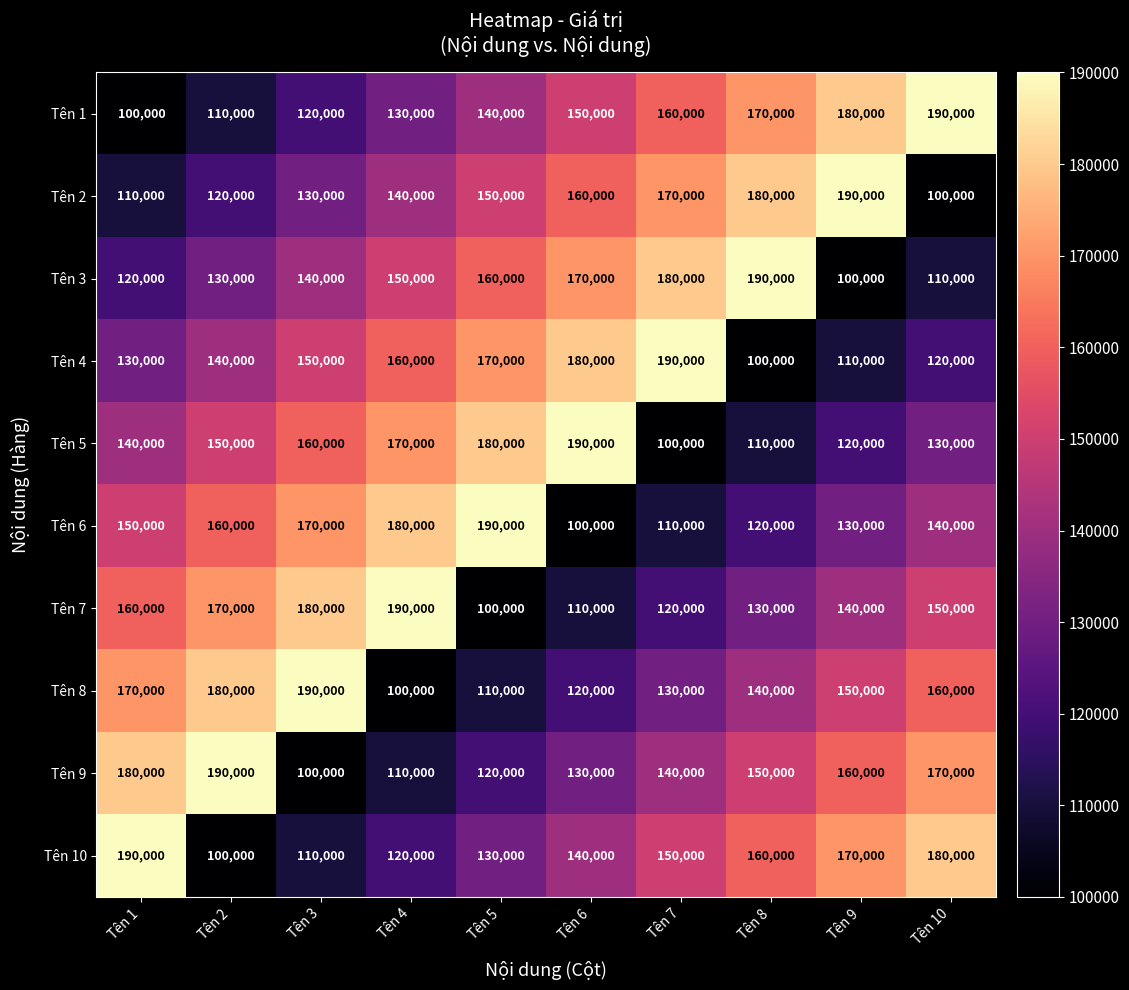

What is the maximum value shown in the chart?

190000